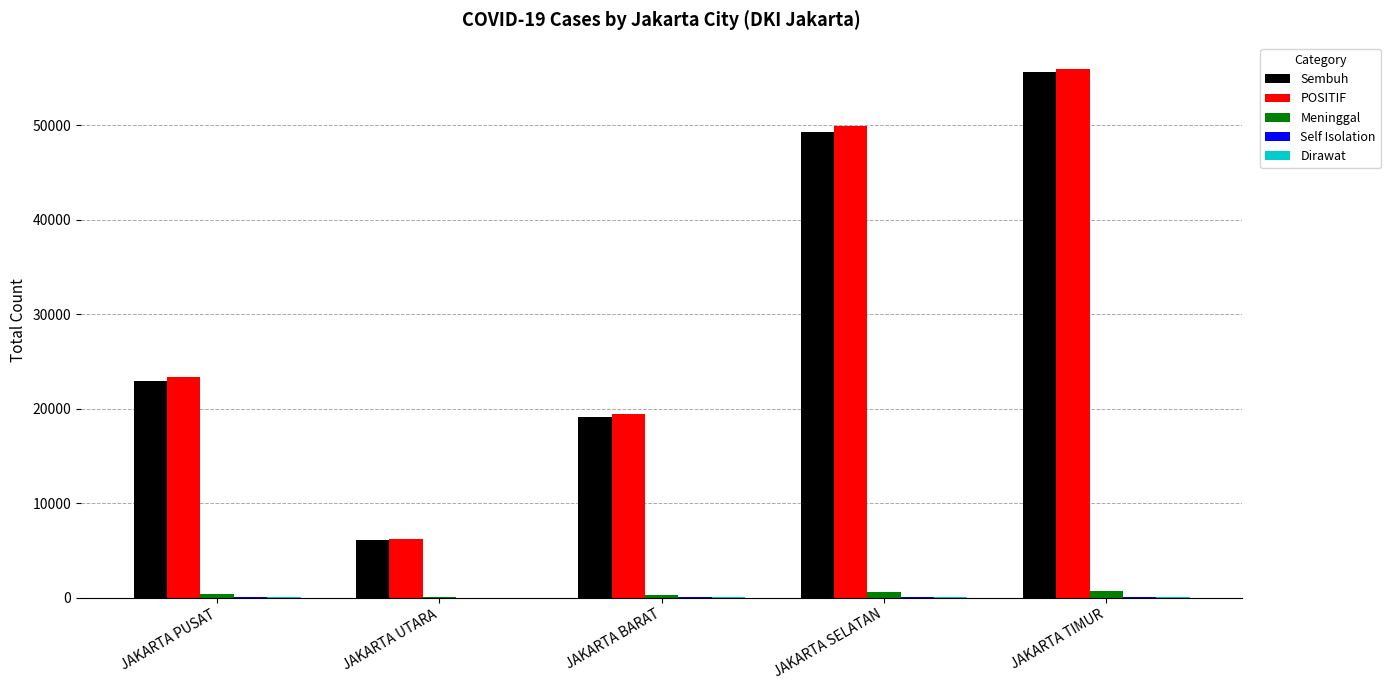

How many data points does each series have?

5